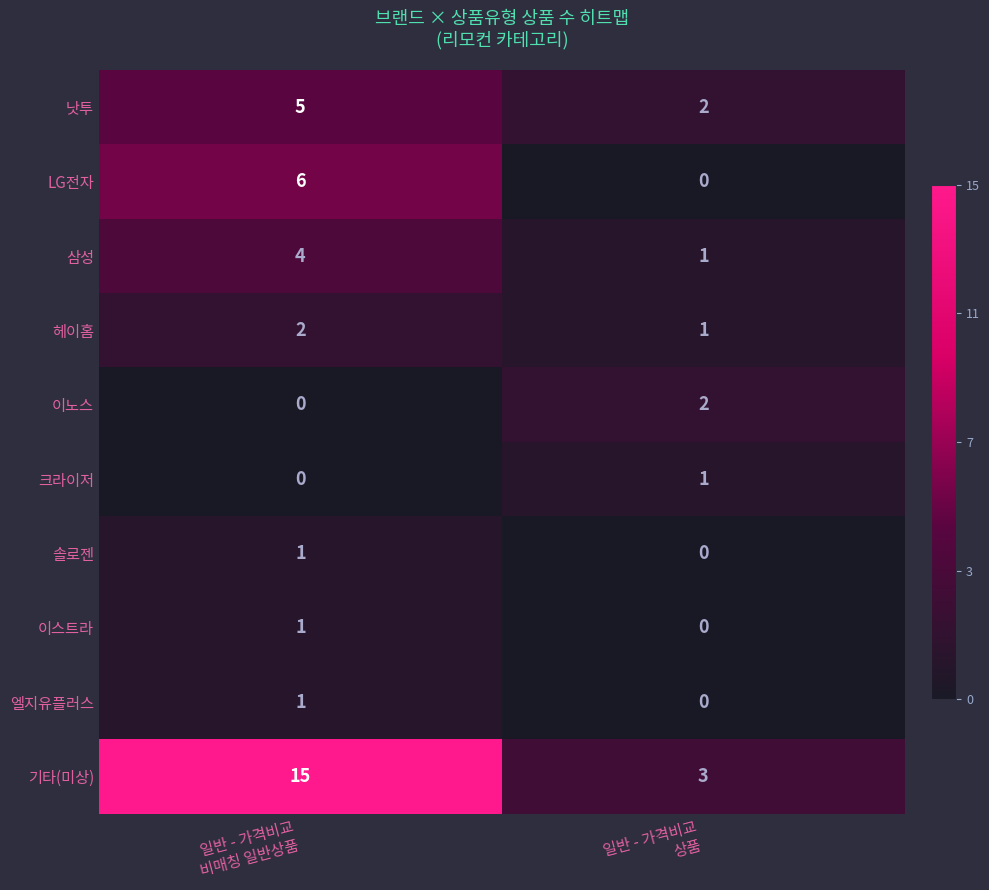

What is the maximum value shown in the chart?

15